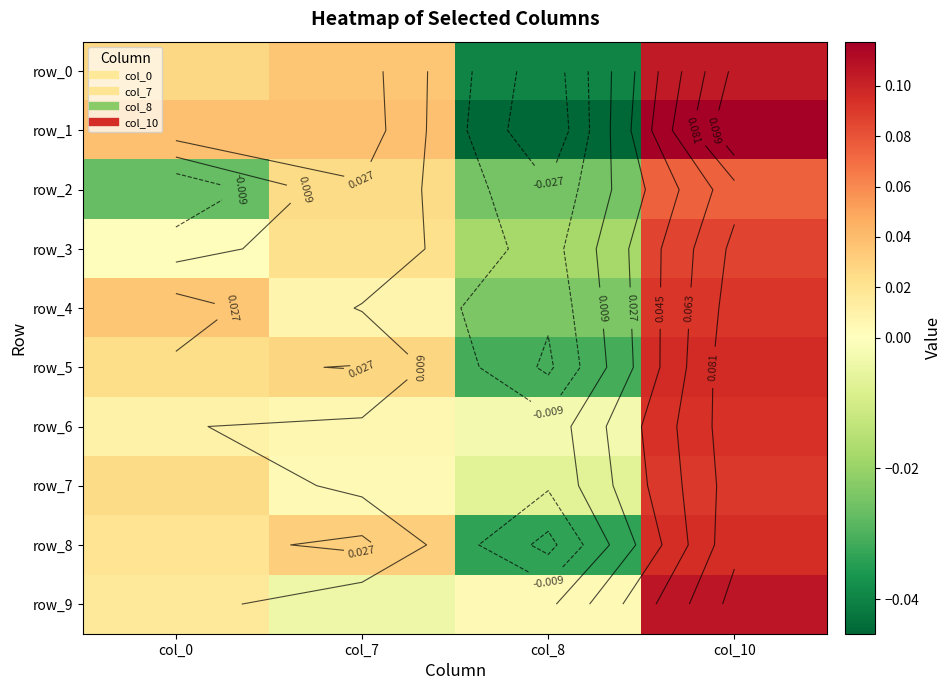

Between col_7 and col_8, which series saw the biggest shift?

row_1